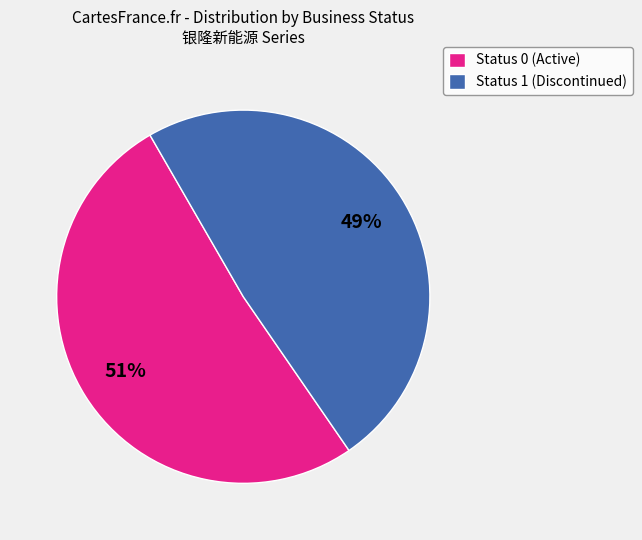

To the nearest percent, what is the average slice percentage?

50%